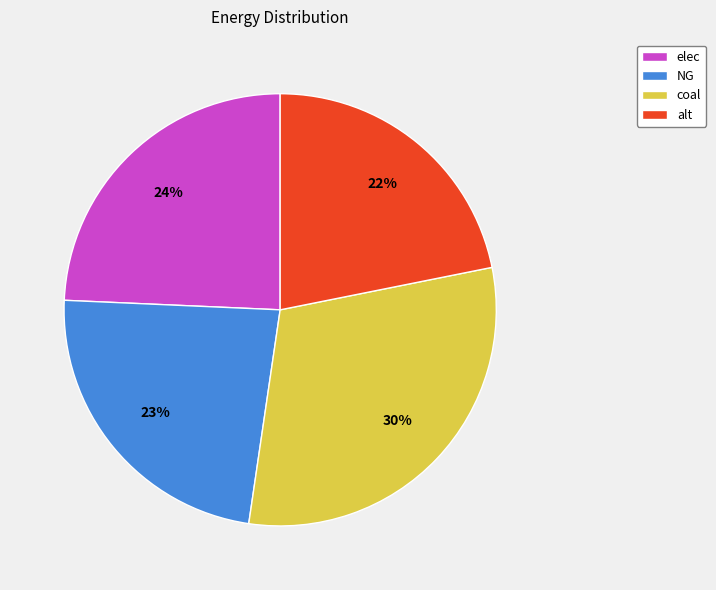

Does alt account for over 50% of the chart?

No